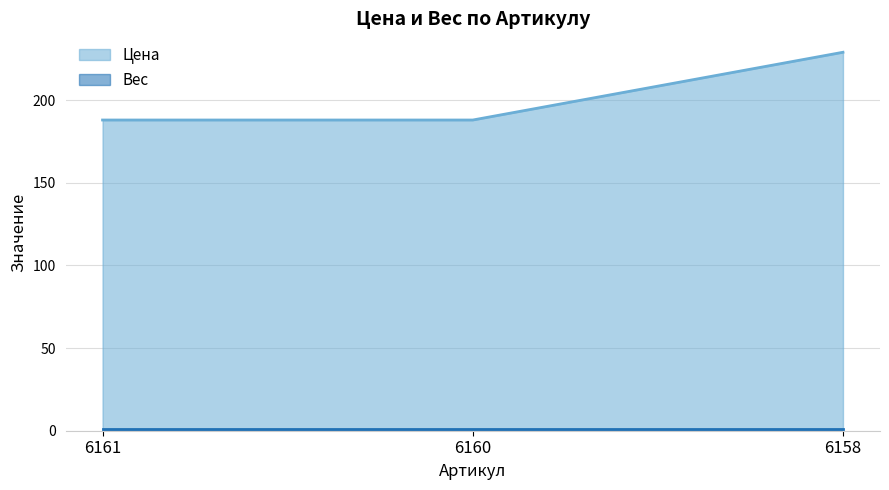

Rank the categories by value from lowest to highest.

6161, 6160, 6158